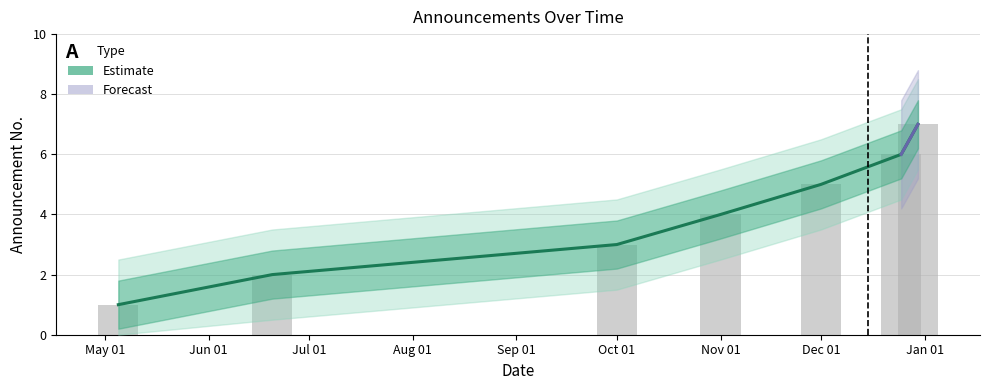

Reading left to right, list all the values displayed in this chart.

1	2	3	4	5	6	7